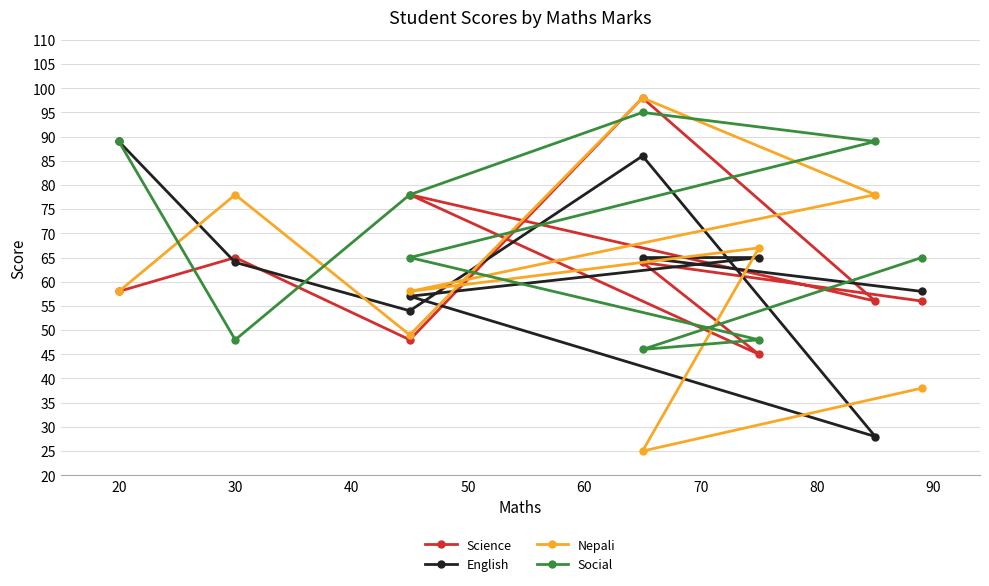

How many distinct data groups are displayed?

4